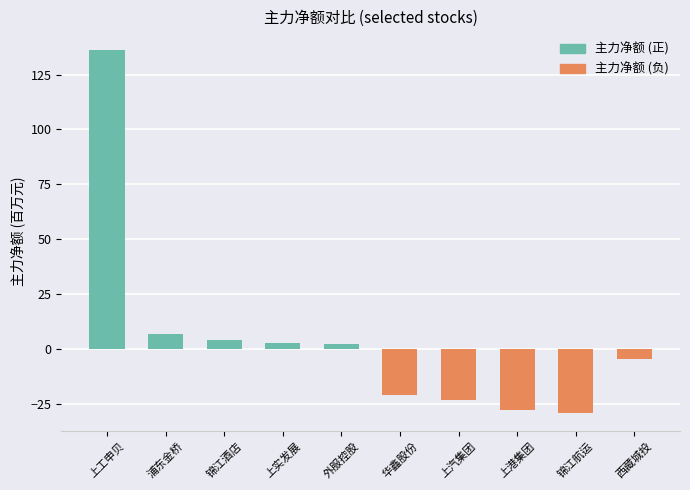

What is the label of the 6th bar from the left?

华鑫股份